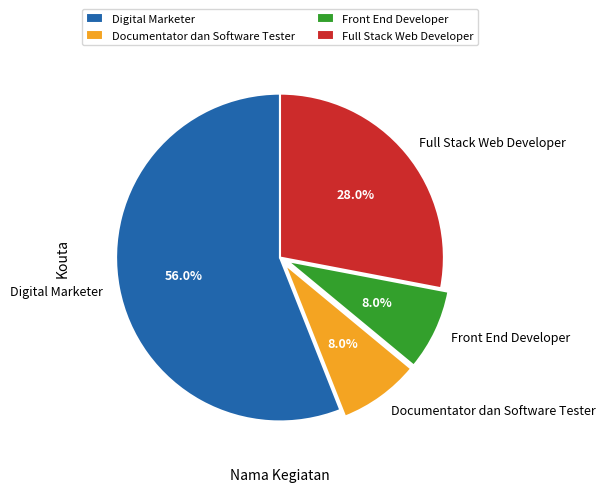

Which slice is the largest?

Digital Marketer